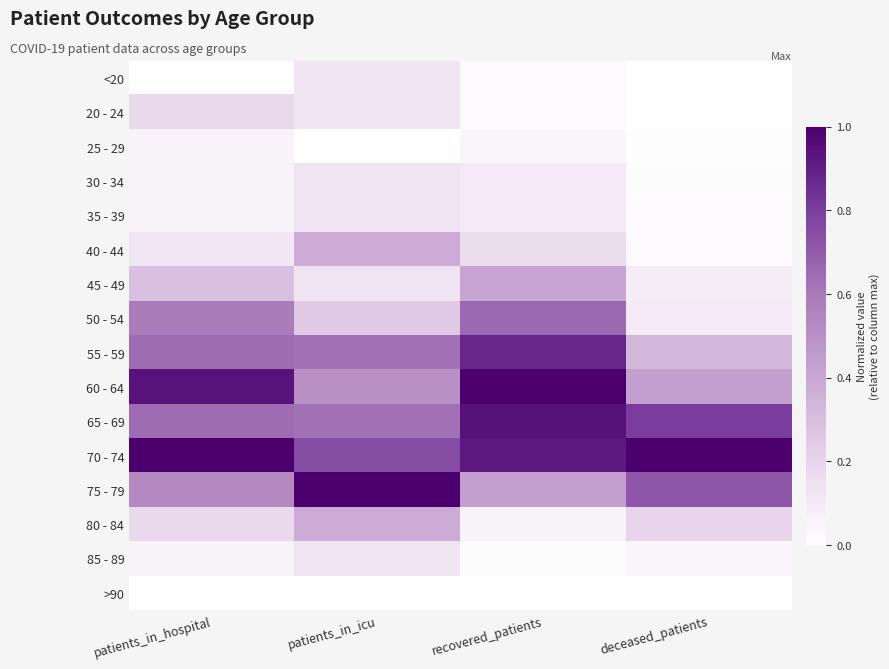

Which series changed the most between patients_in_icu and recovered_patients?

75 - 79